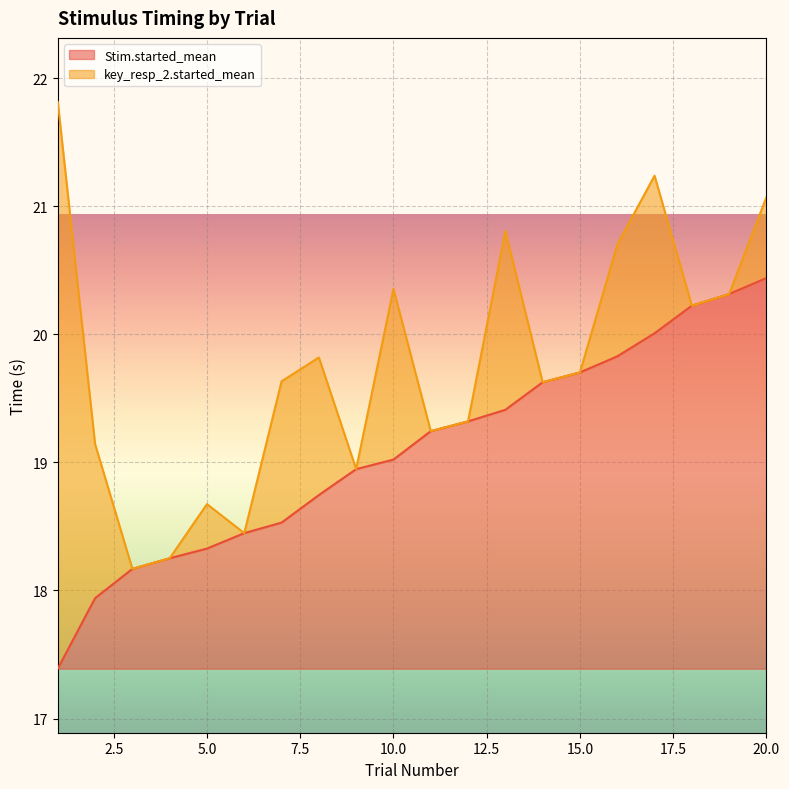

True or false: the data shows 11.2 at 11.

False